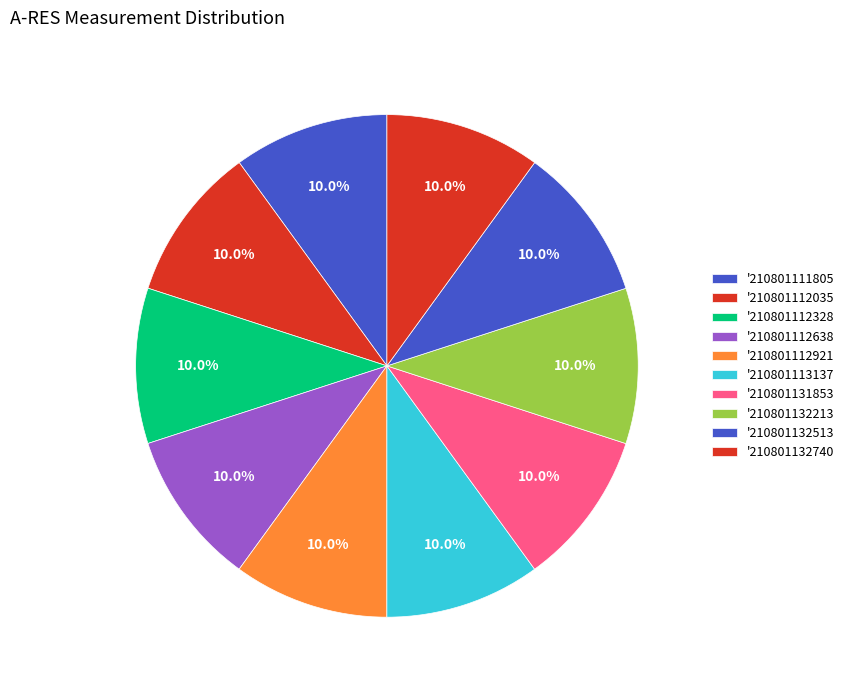

Count the number of slices in the pie.

10